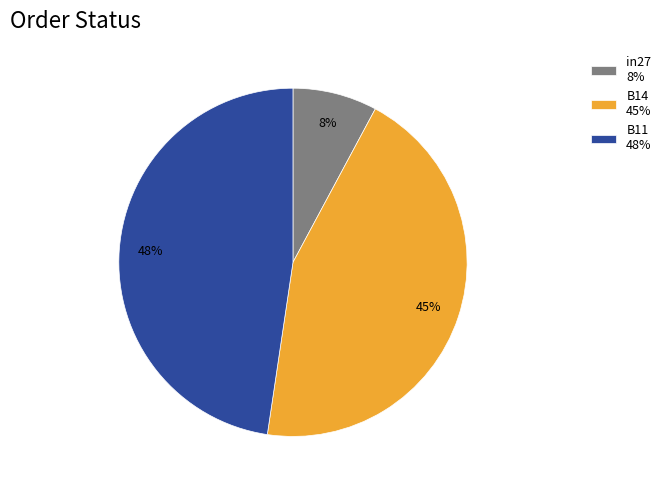

Is it true that B14 is 45% of the pie?

True